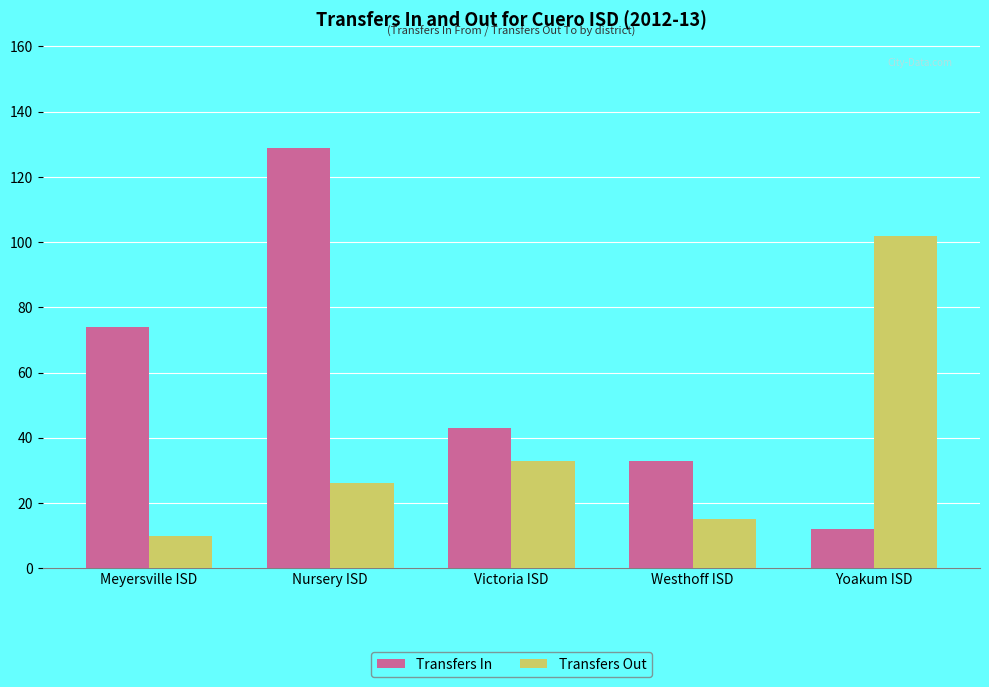

True or false: Transfers Out has a value of 10 at Meyersville ISD.

True